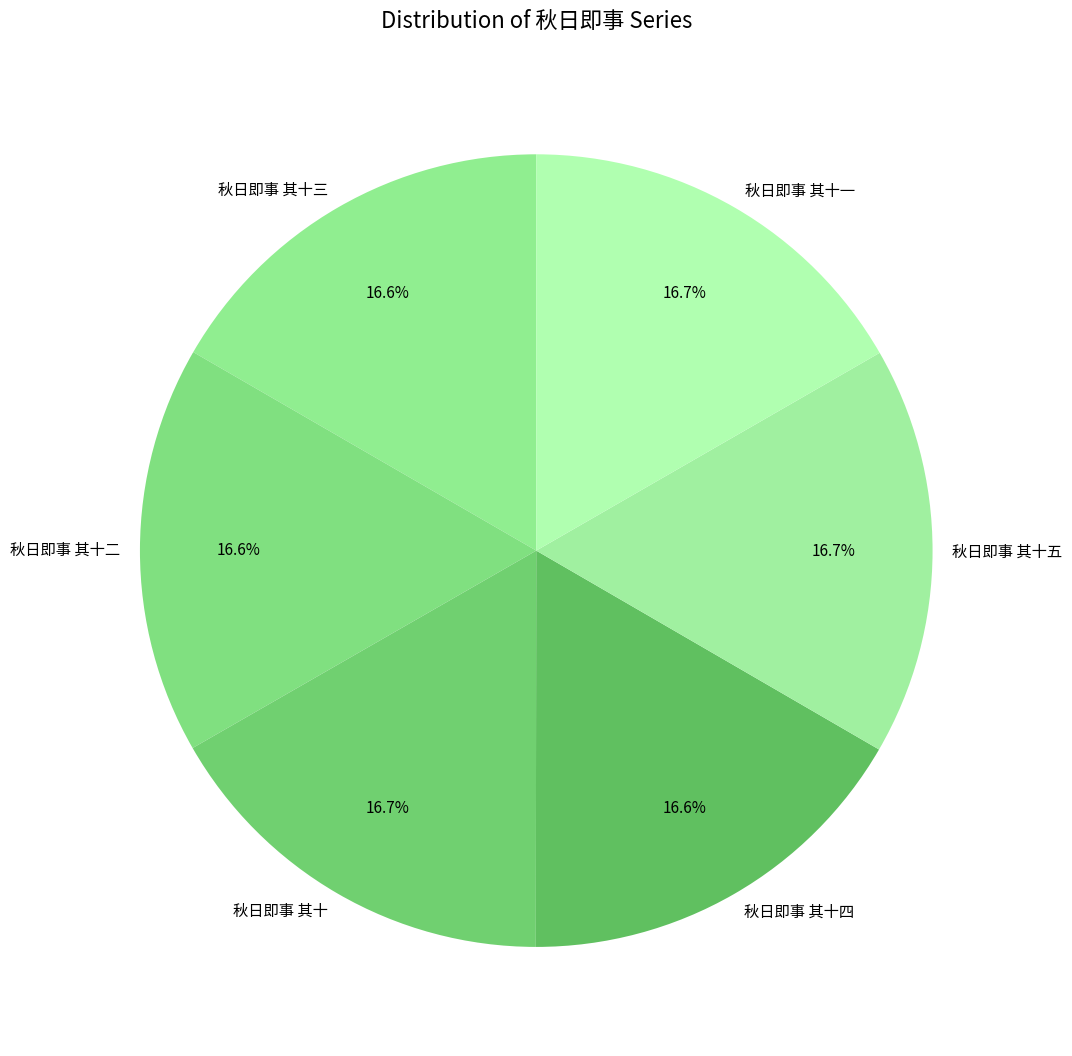

What is the ratio of the value at 秋日即事 其十三 to the value at 秋日即事 其十二?

1.0